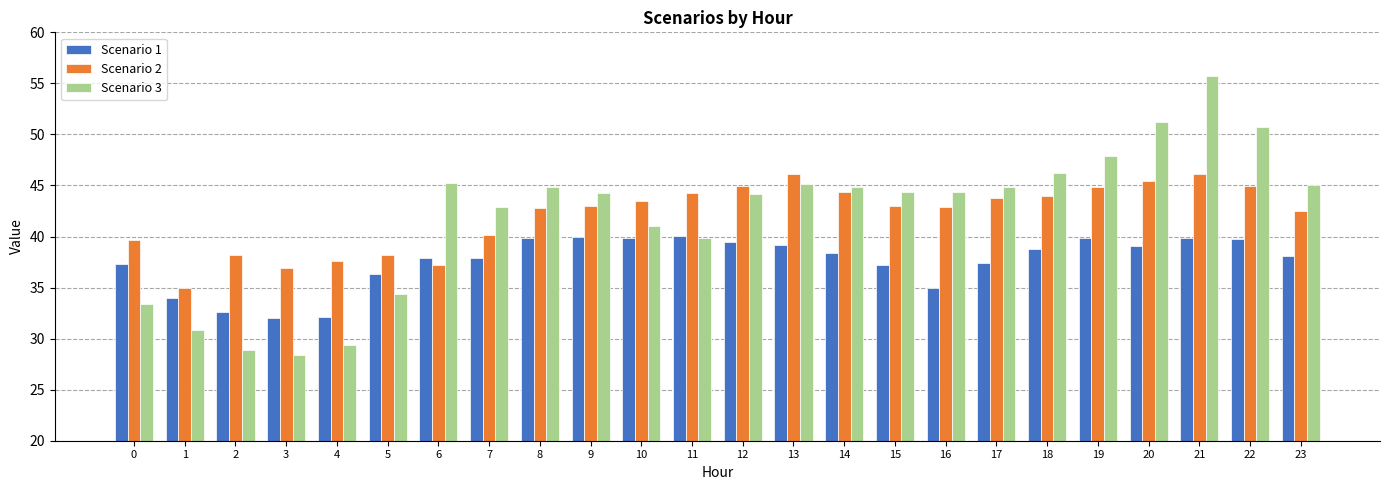

Which series has the widest spread of values?

Scenario 3